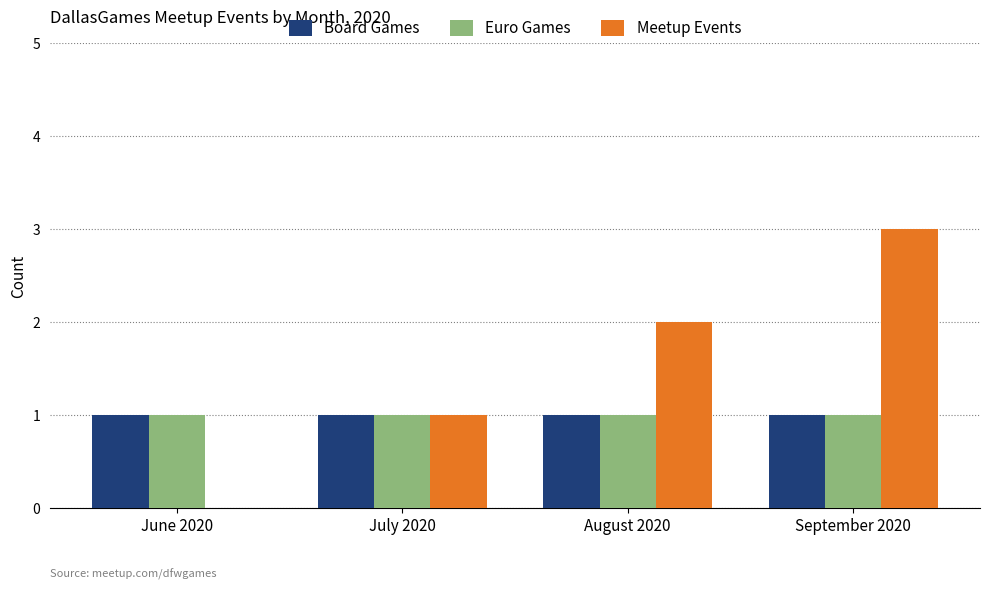

What is the maximum value shown in the chart?

3